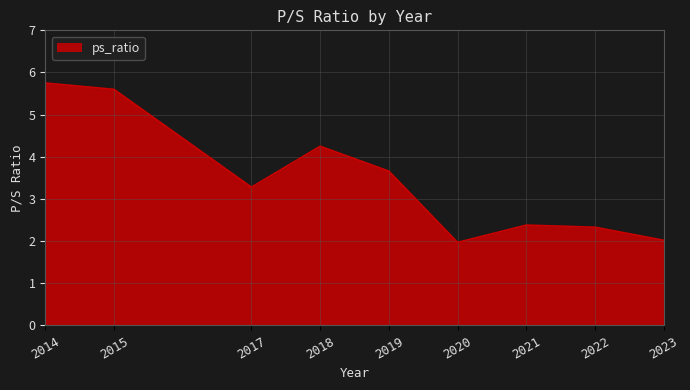

At which category does the data reach its first local peak?

2018